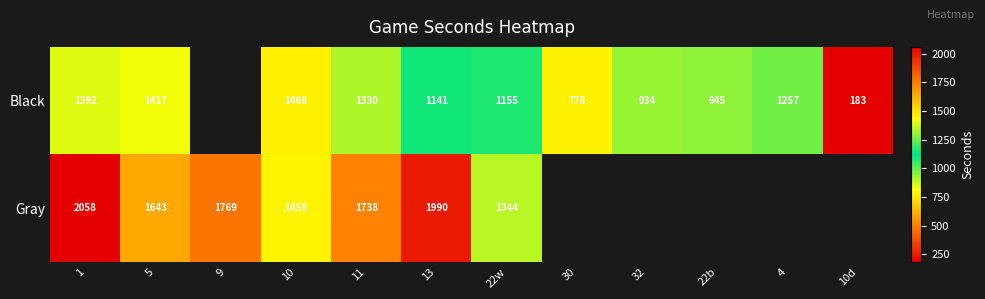

Count the number of categories in the chart.

12